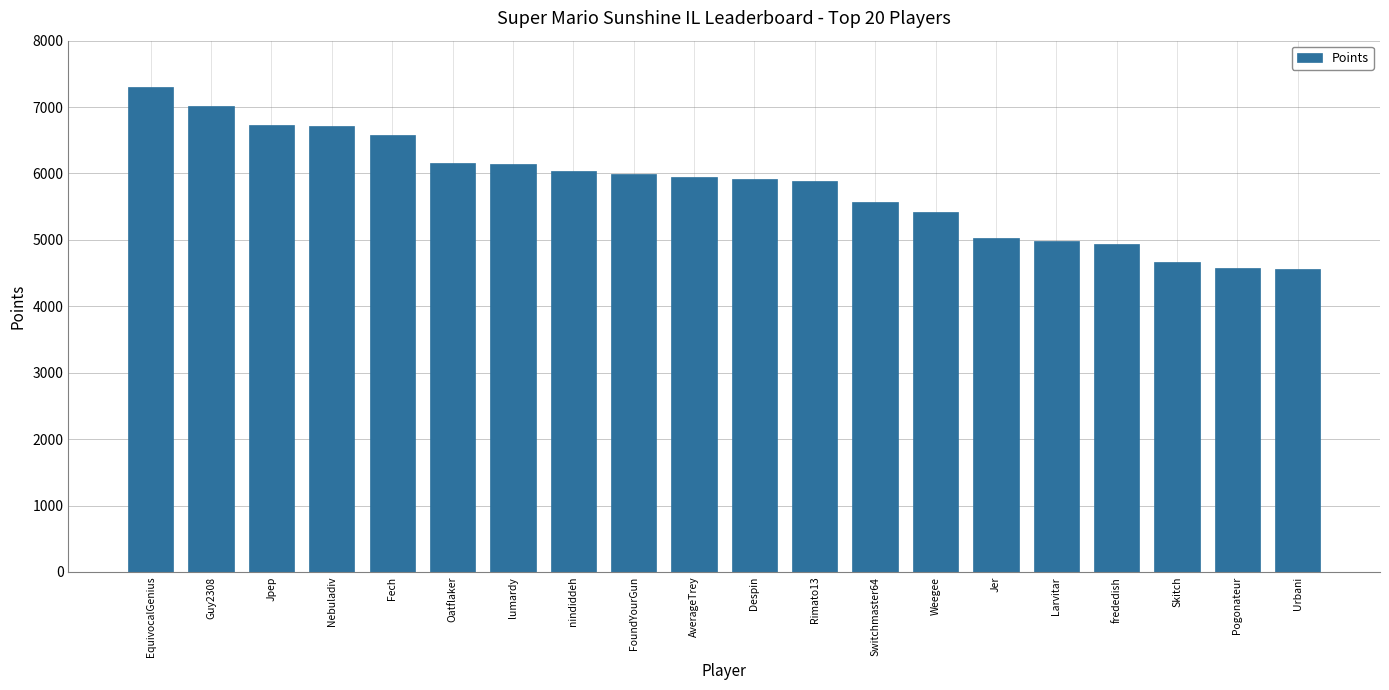

Read the value at AverageTrey, to the nearest 50.

5950